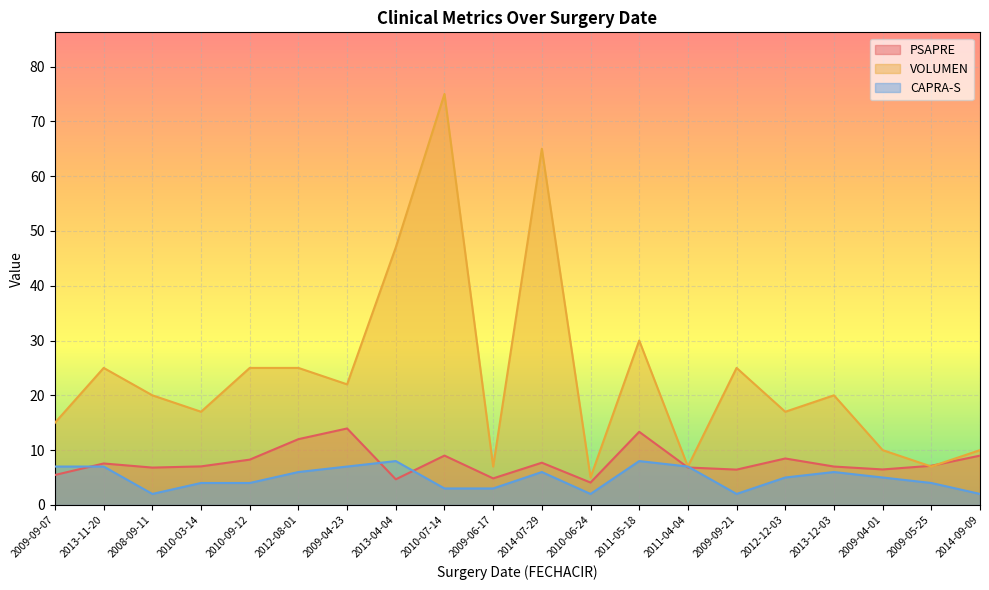

Reading left to right, list all the values displayed in this chart.

PSAPRE: 2009-09-07=5.5	2013-11-20=7.6	2008-09-11=6.8	2010-03-14=7.0	2010-09-12=8.3	2012-08-01=12.0	2009-04-23=13.9	2013-04-04=4.7	2010-07-14=9.0	2009-06-17=4.8	2014-07-29=7.7	2010-06-24=4.1	2011-05-18=13.3	2011-04-04=6.8	2009-09-21=6.4	2012-12-03=8.5	2013-12-03=7.0	2009-04-01=6.5	2009-05-25=7.1	2014-09-09=9.0
VOLUMEN: 2009-09-07=15.0	2013-11-20=25.0	2008-09-11=20.0	2010-03-14=17.0	2010-09-12=25.0	2012-08-01=25.0	2009-04-23=22.0	2013-04-04=47.0	2010-07-14=75.0	2009-06-17=7.0	2014-07-29=65.0	2010-06-24=5.0	2011-05-18=30.0	2011-04-04=7.0	2009-09-21=25.0	2012-12-03=17.0	2013-12-03=20.0	2009-04-01=10.0	2009-05-25=7.0	2014-09-09=10.0
CAPRA-S: 2009-09-07=7.0	2013-11-20=7.0	2008-09-11=2.0	2010-03-14=4.0	2010-09-12=4.0	2012-08-01=6.0	2009-04-23=7.0	2013-04-04=8.0	2010-07-14=3.0	2009-06-17=3.0	2014-07-29=6.0	2010-06-24=2.0	2011-05-18=8.0	2011-04-04=7.0	2009-09-21=2.0	2012-12-03=5.0	2013-12-03=6.0	2009-04-01=5.0	2009-05-25=4.0	2014-09-09=2.0